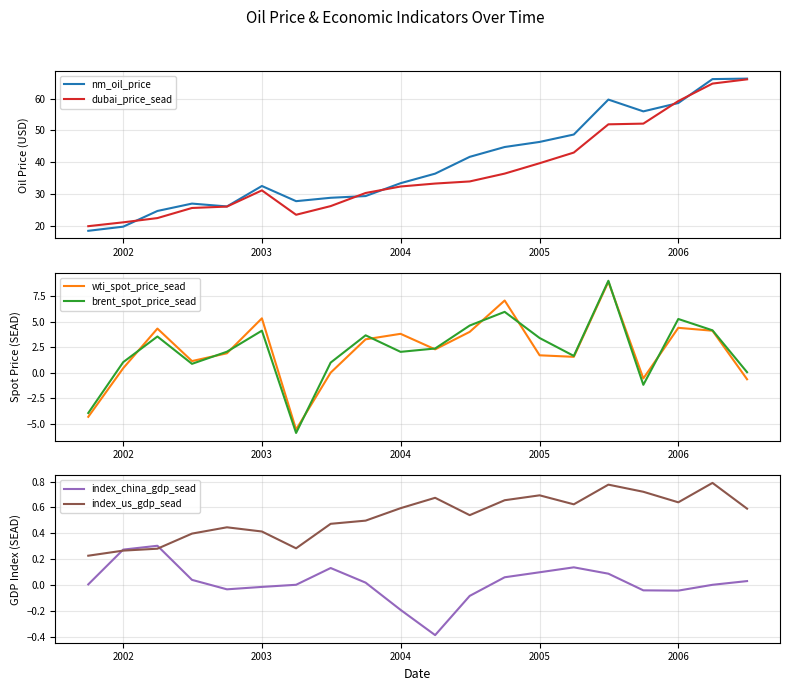

True or false: dubai_price_sead and index_us_gdp_sead cross at least once.

False